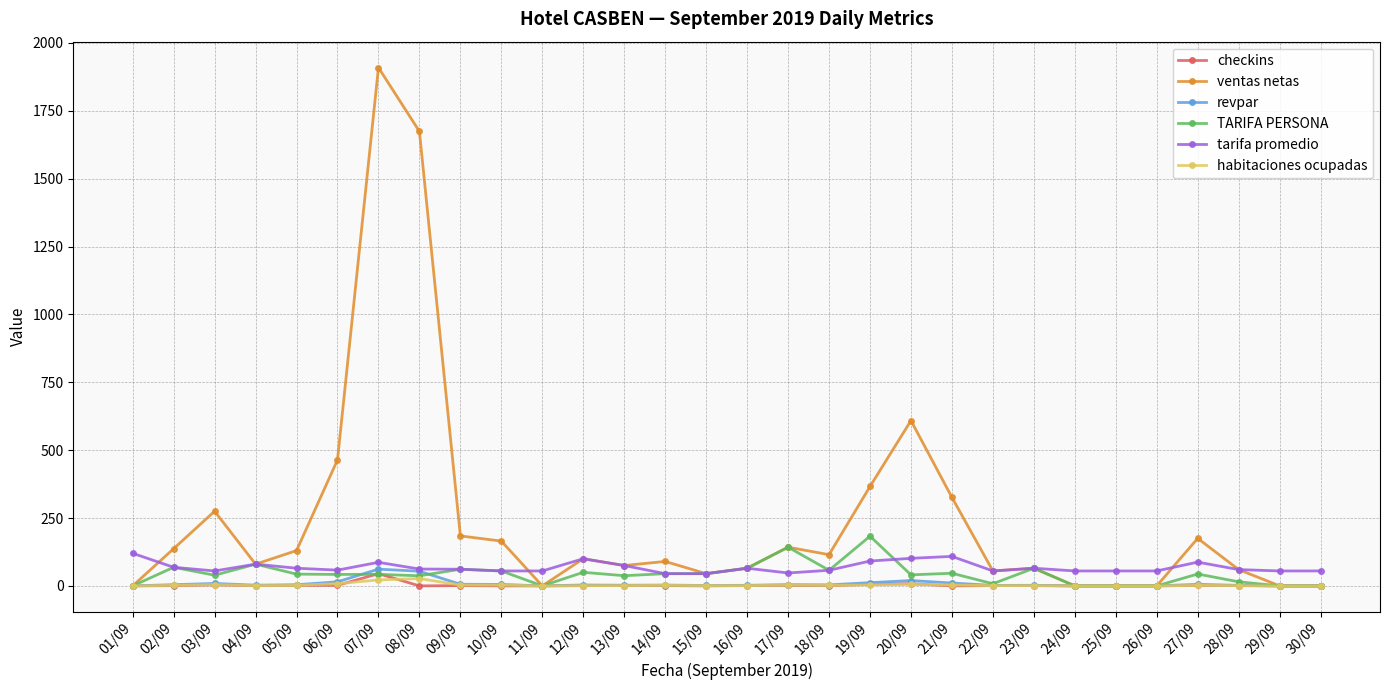

What position from the left is 08/09?

8